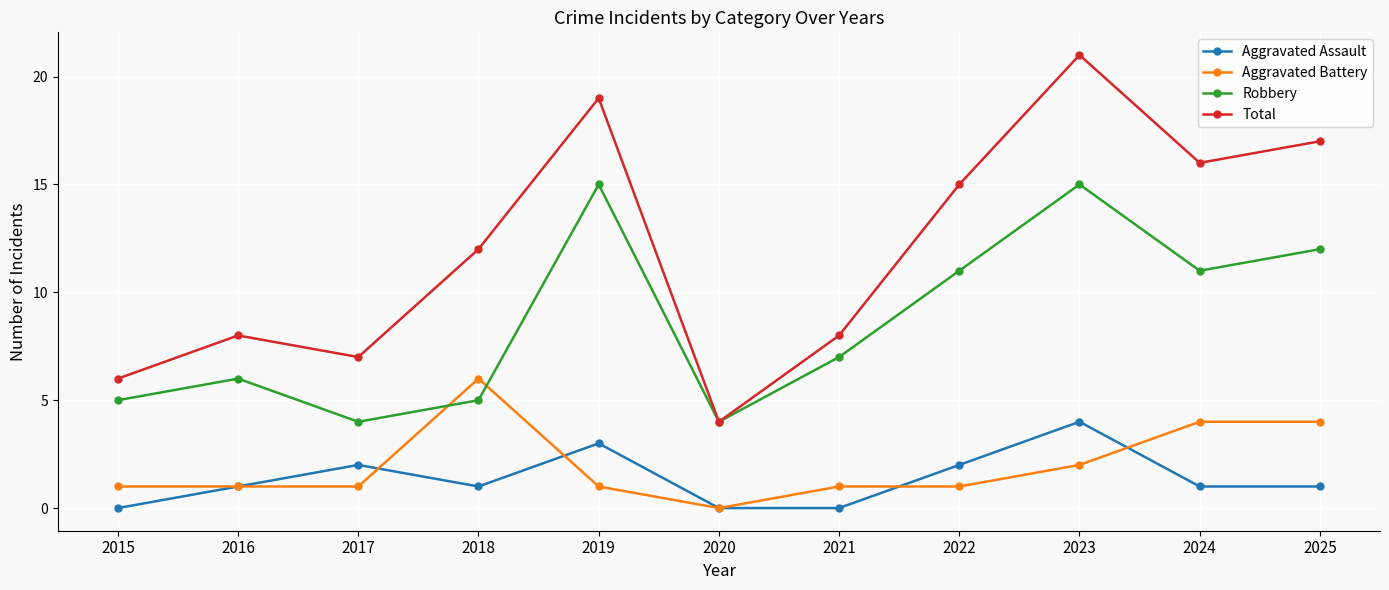

Is this an area chart (filled region under the line)?

No